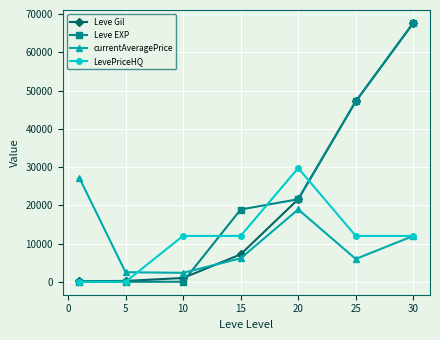

What is the minimum value for currentAveragePrice?

2342